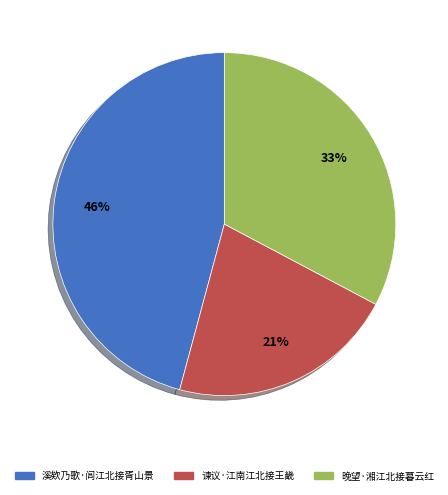

Does any single category account for the majority?

No